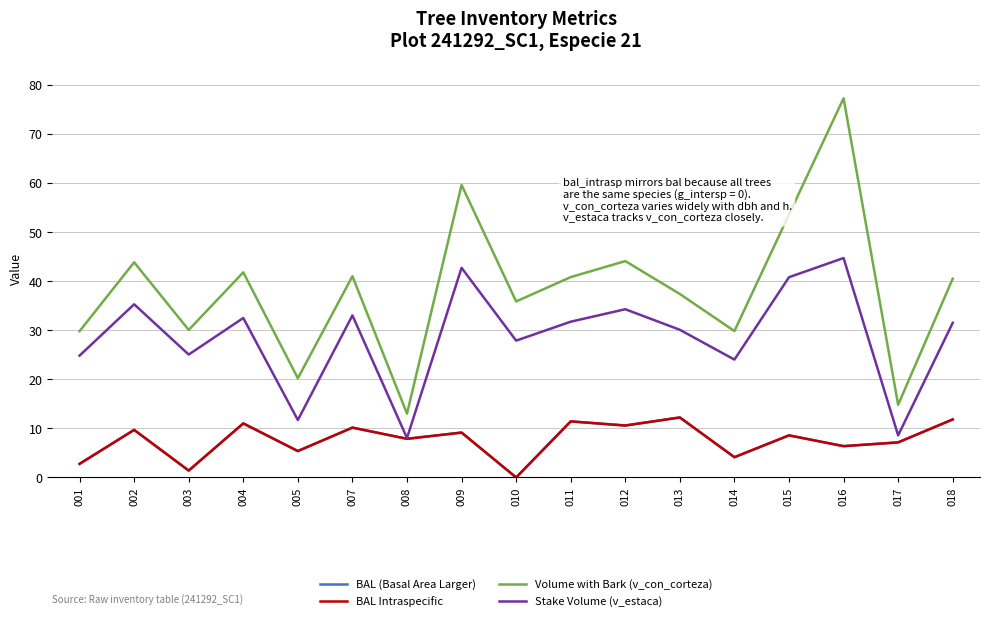

Does the chart display data point markers on the line(s)?

No